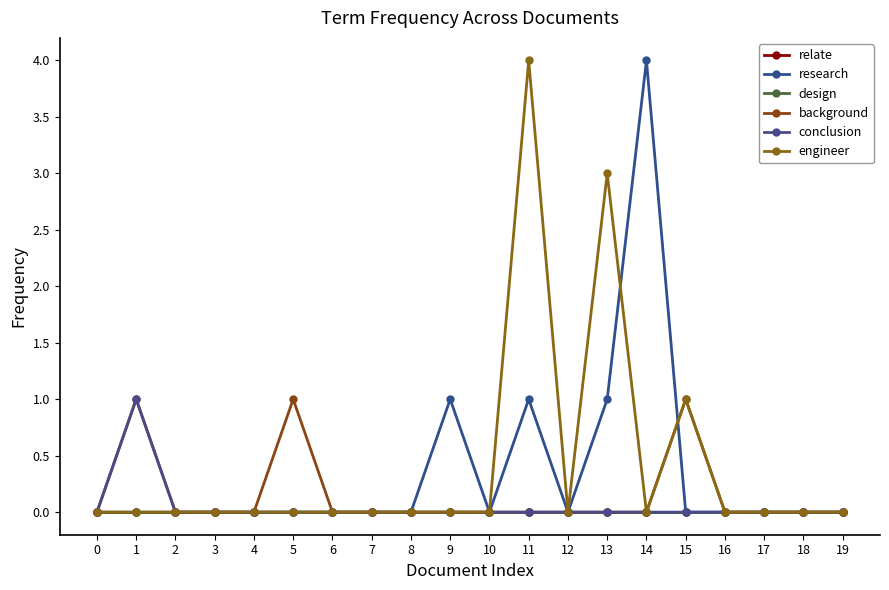

Does the chart have visible grid lines?

No